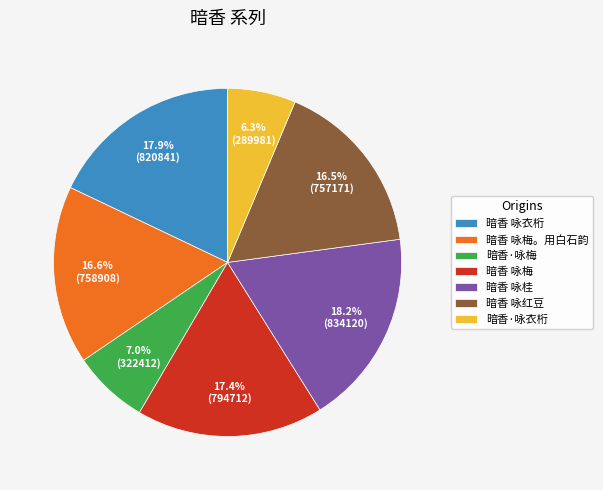

How many slices are in this pie chart?

7